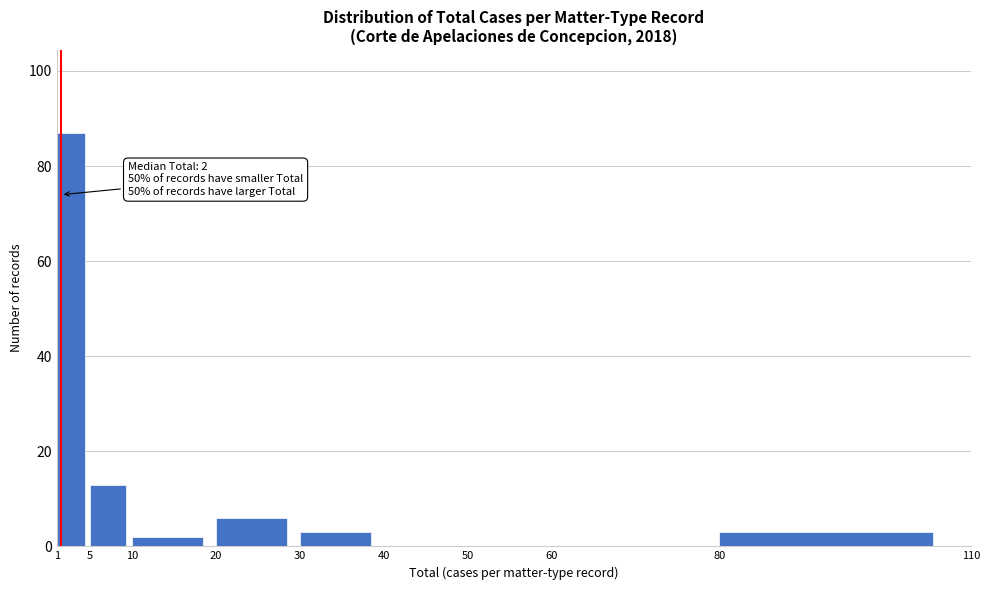

Which range on the x-axis has the tallest bar?

1 to 5